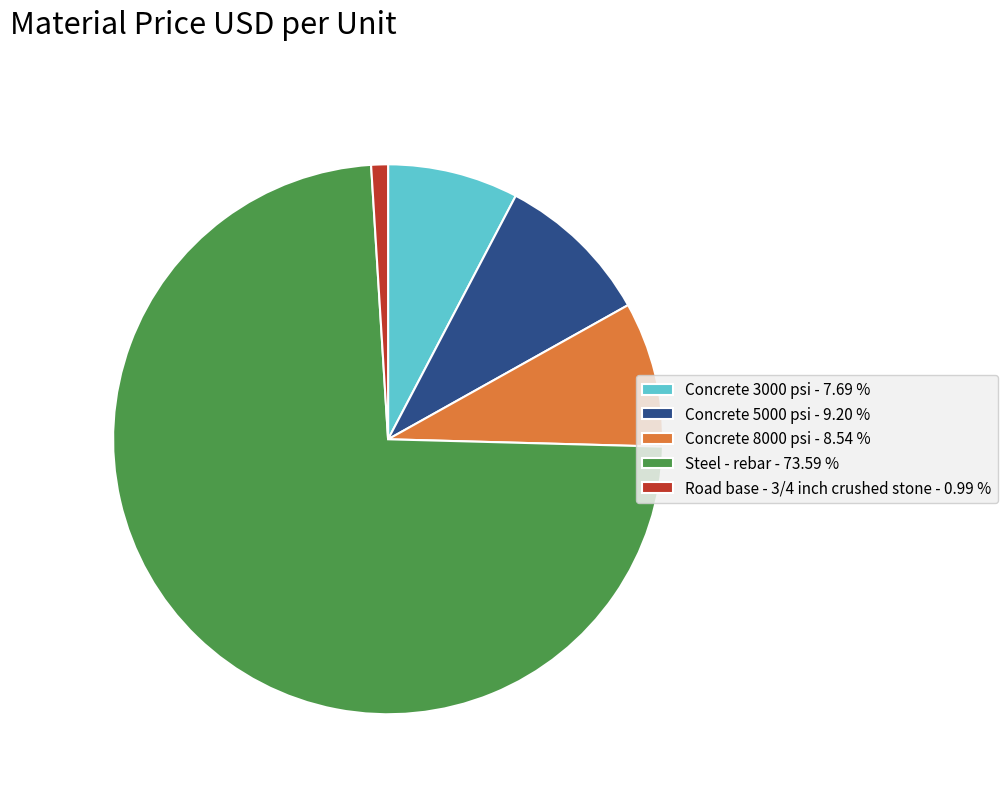

Between Steel - rebar and Road base - 3/4 inch crushed stone, which is larger?

Steel - rebar